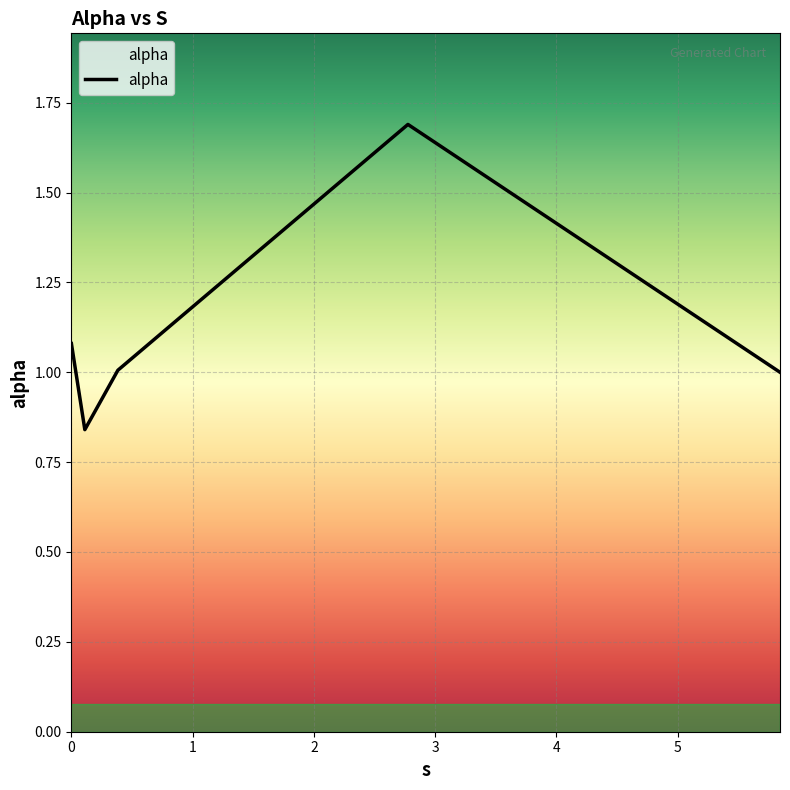

What is the greatest value displayed?

1.7